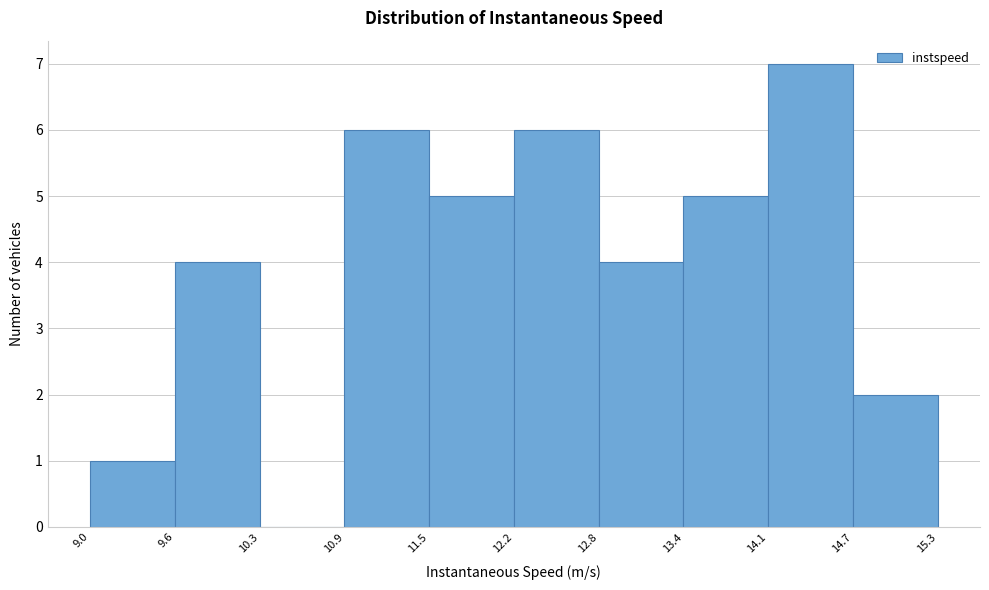

Reading left to right, transcribe this chart: for each bar, give the range it covers on the x-axis and its height. The values are not printed on the chart, so give them approximately, as read against the axis.

9.0 to 9.6: 1
9.6 to 10.3: 4
10.3 to 10.9: 0
10.9 to 11.5: 6
11.5 to 12.2: 5
12.2 to 12.8: 6
12.8 to 13.4: 4
13.4 to 14.1: 5
14.1 to 14.7: 7
14.7 to 15.3: 2